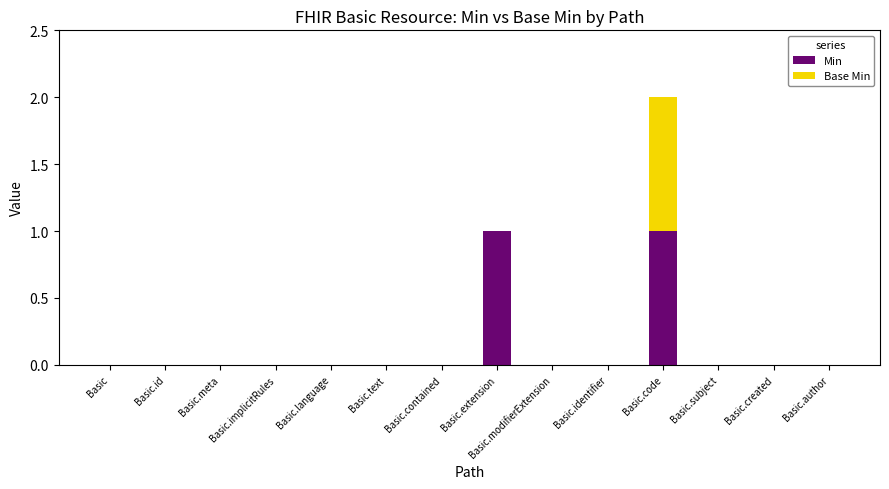

True or false: Min has a value of 1 at Basic.identifier.

False